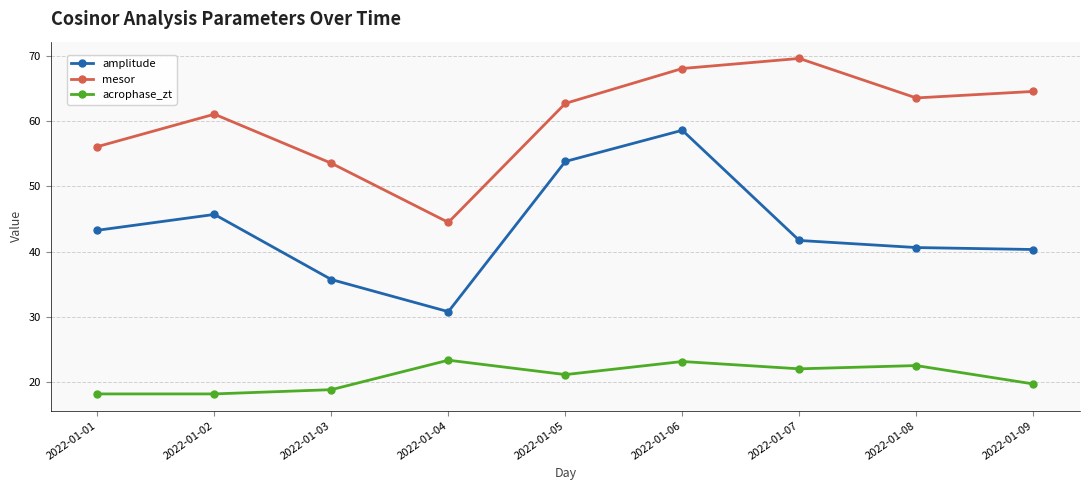

Between 2022-01-06 and 2022-01-08, which series saw the biggest shift?

amplitude